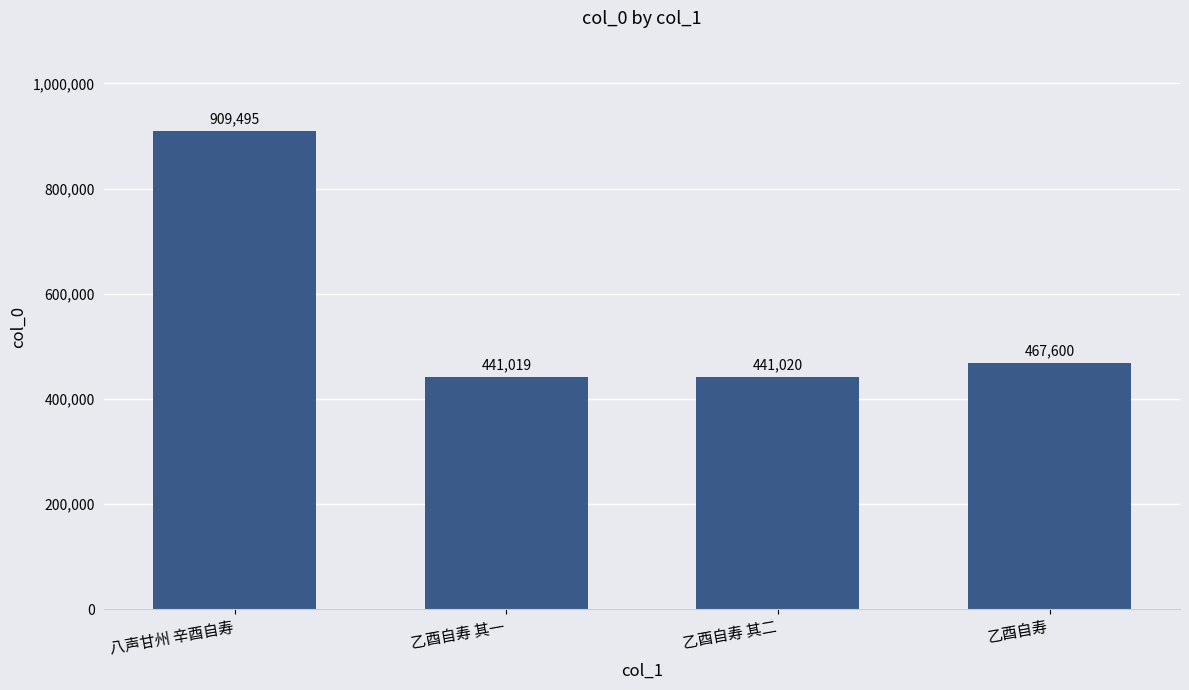

The chart shows a value of 260629 at 乙酉自寿 其二. True or false?

False